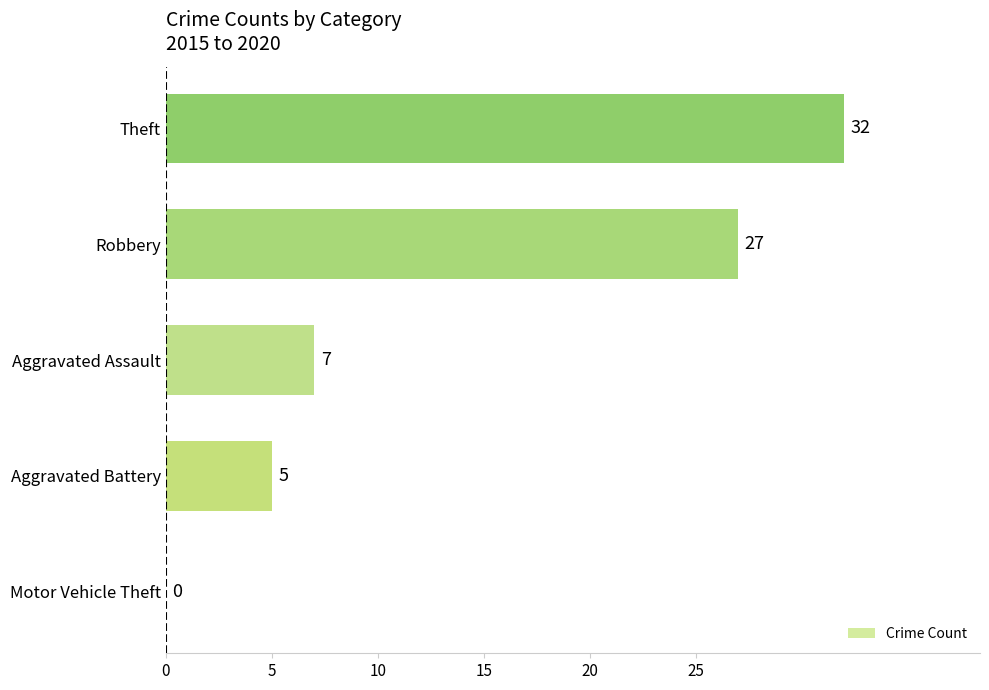

How many values are above zero?

4